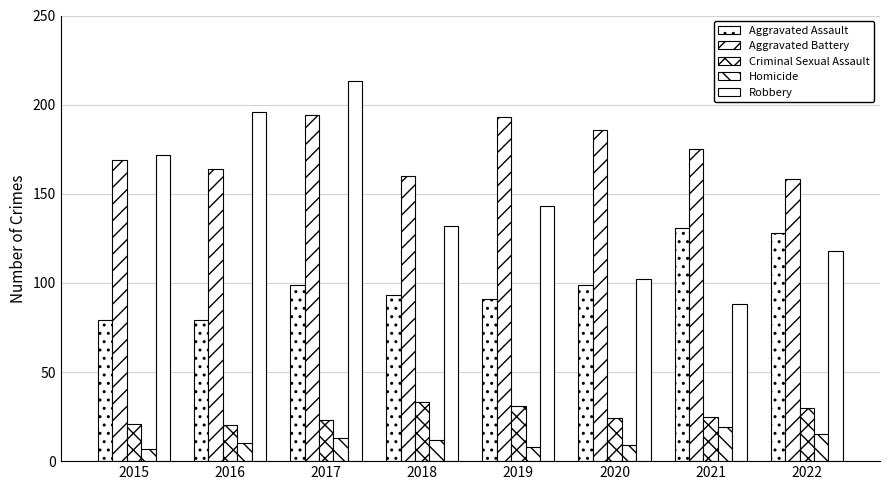

Rank the series at 2015 from lowest to highest value.

Homicide, Criminal Sexual Assault, Aggravated Assault, Aggravated Battery, Robbery